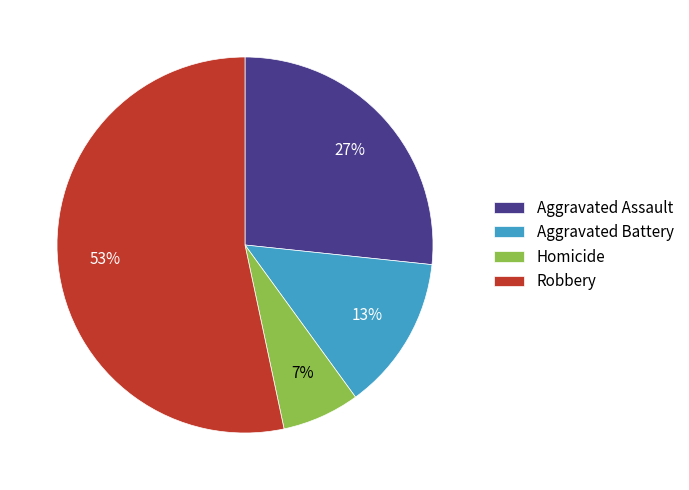

Which has a higher value, Homicide or Aggravated Battery?

Aggravated Battery